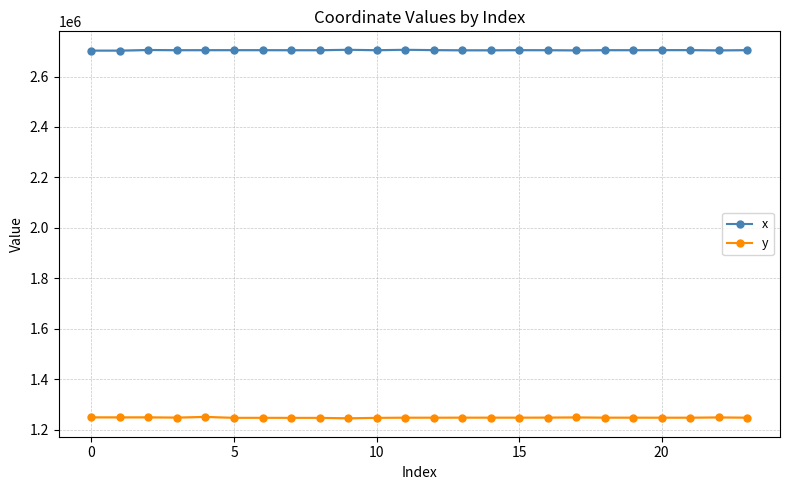

True or false: y and x cross at least once.

False